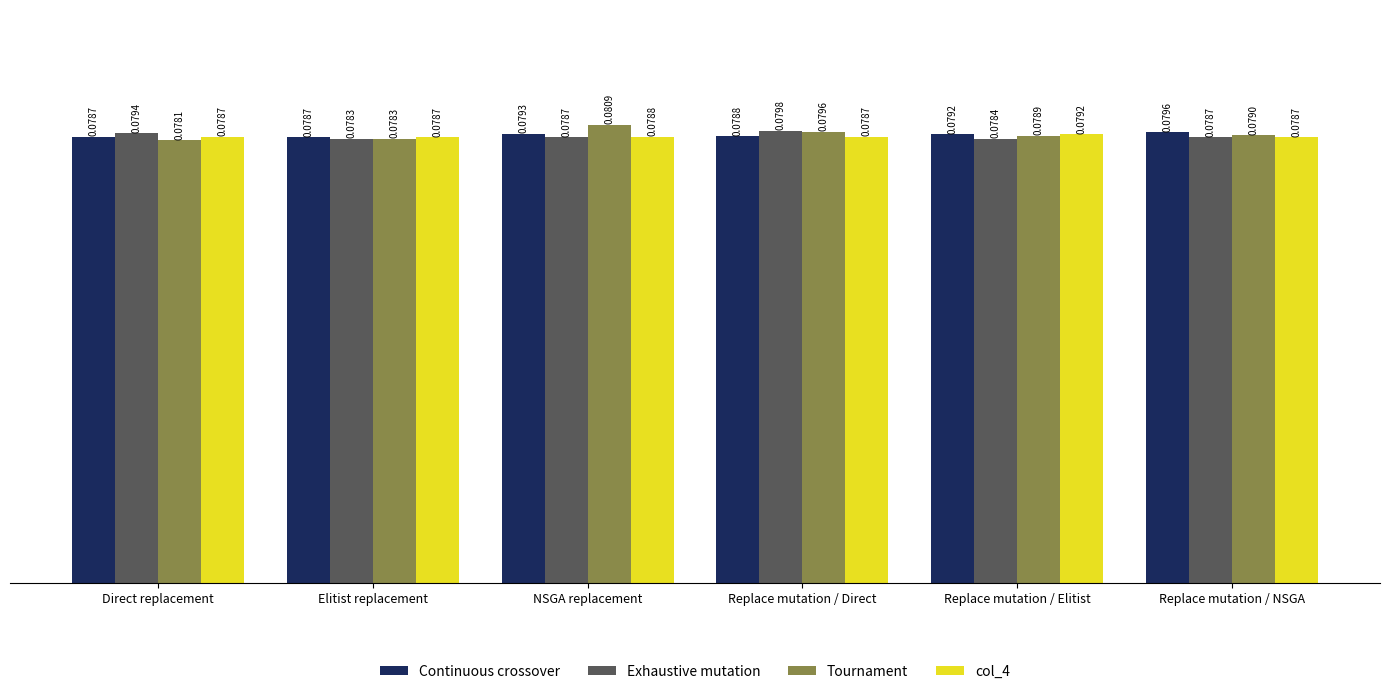

Count the number of categories in the chart.

6